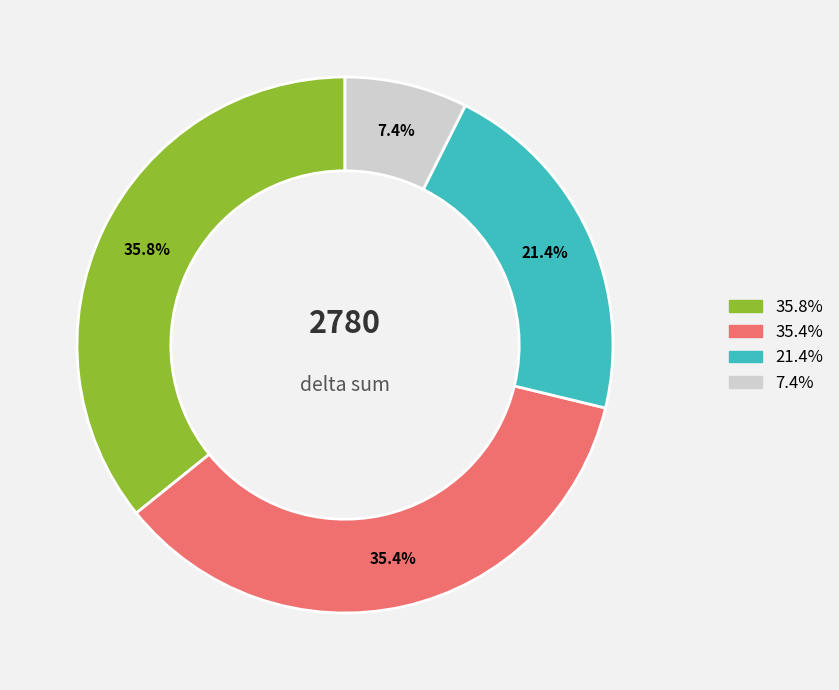

Is there a majority slice in this chart?

No